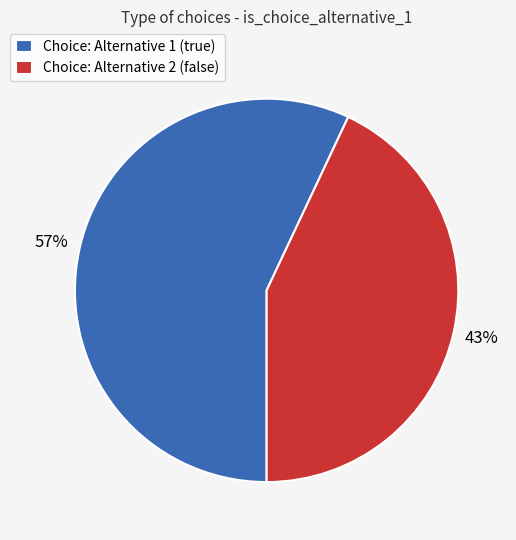

How many segments does this pie chart have?

2